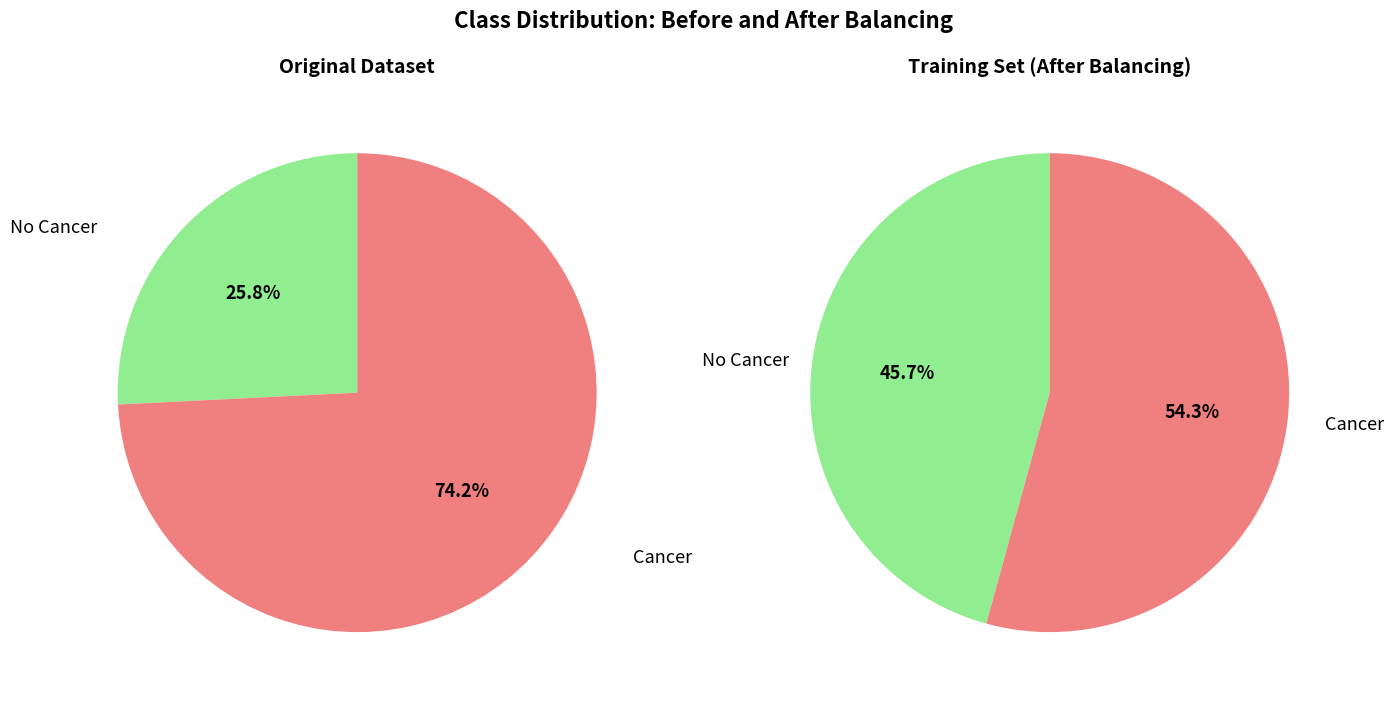

Is 4 the majority of the pie?

No